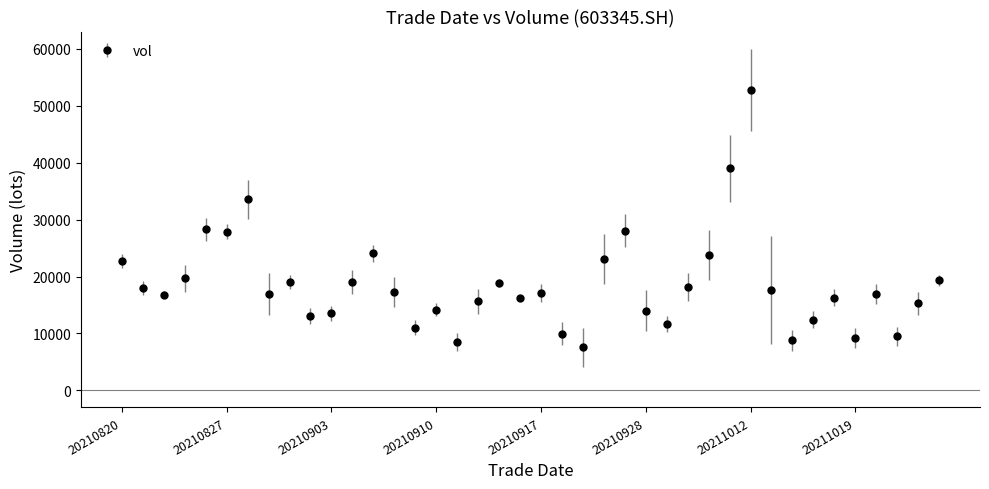

True or false: there are more than 1 points higher than both neighbors.

True